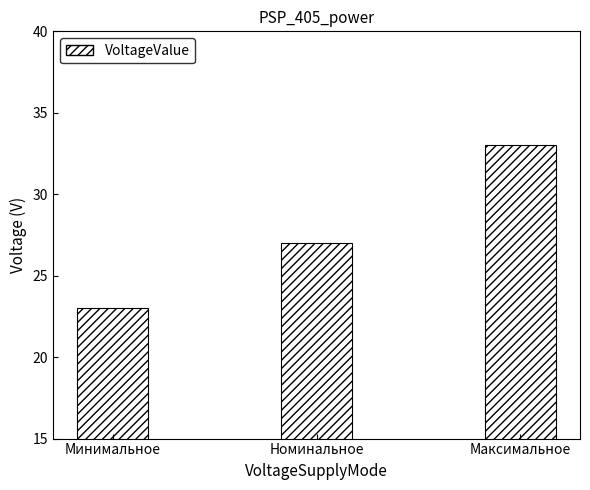

Between Минимальное and Максимальное, which is larger?

Максимальное